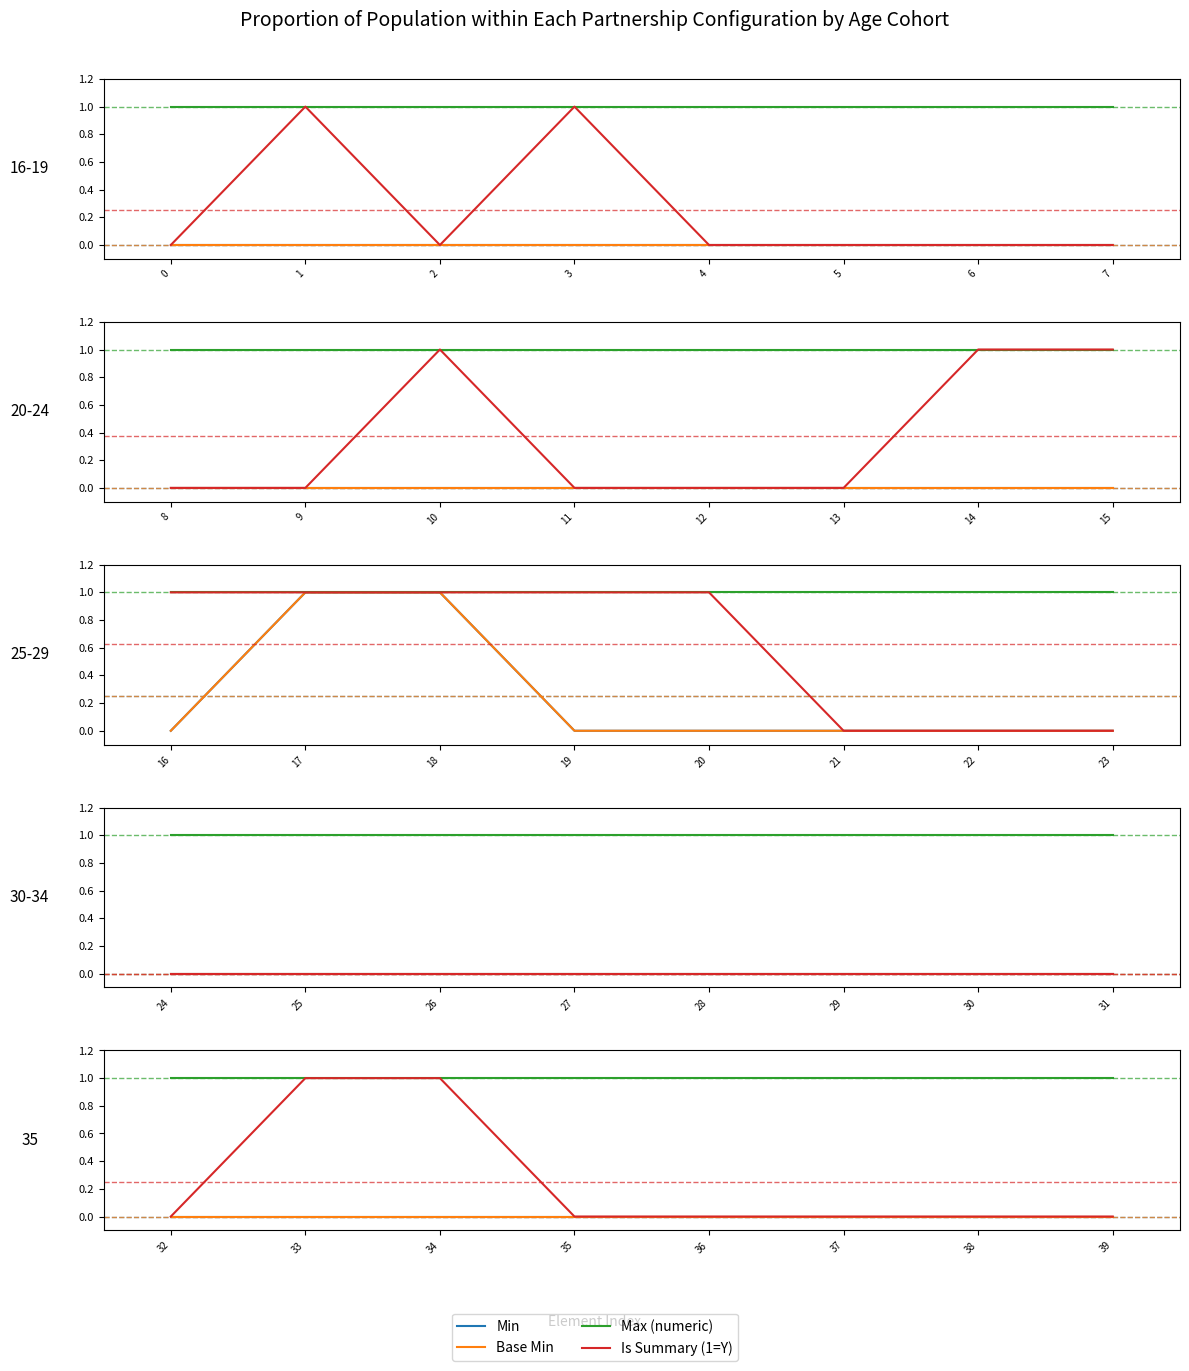

True or false: Min has more than 0 interior local peaks.

False